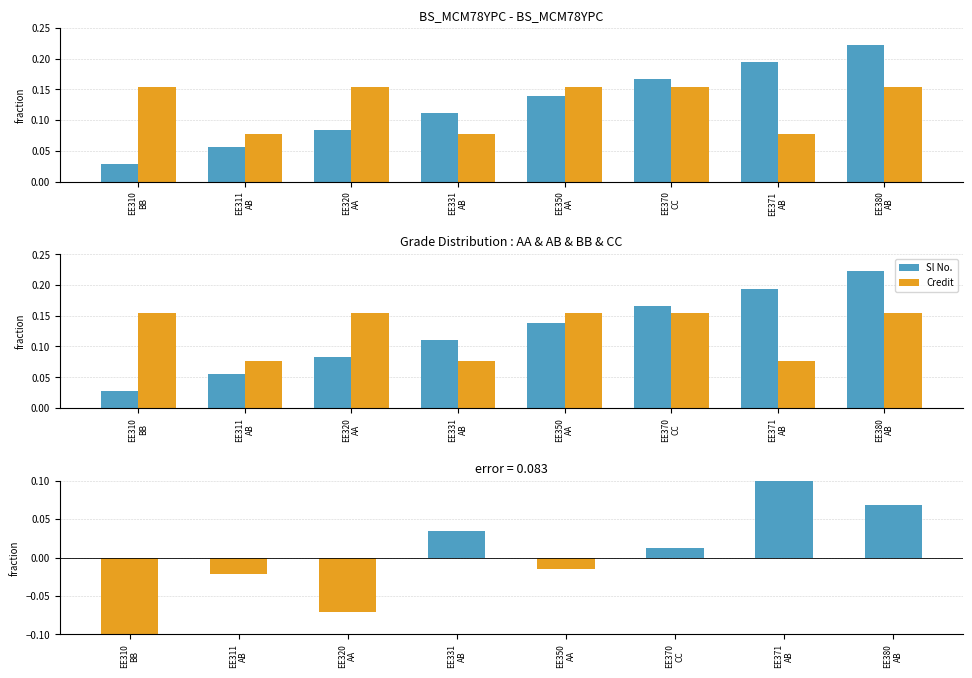

Are the bars horizontal?

No